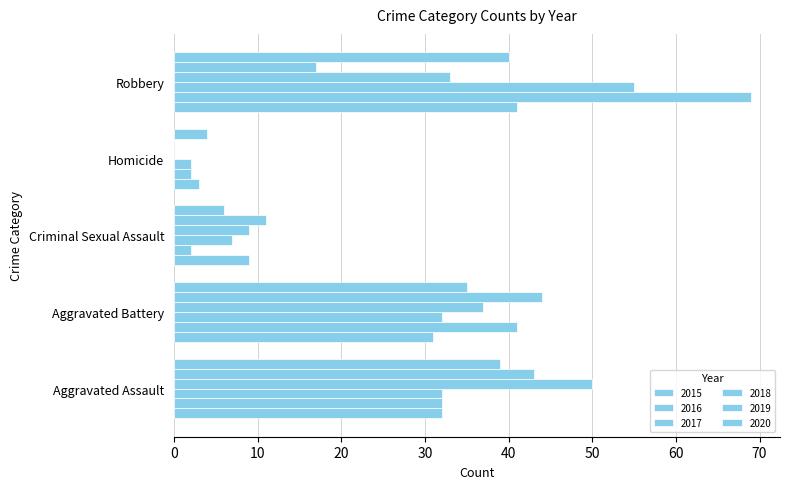

Count the number of categories in the chart.

5